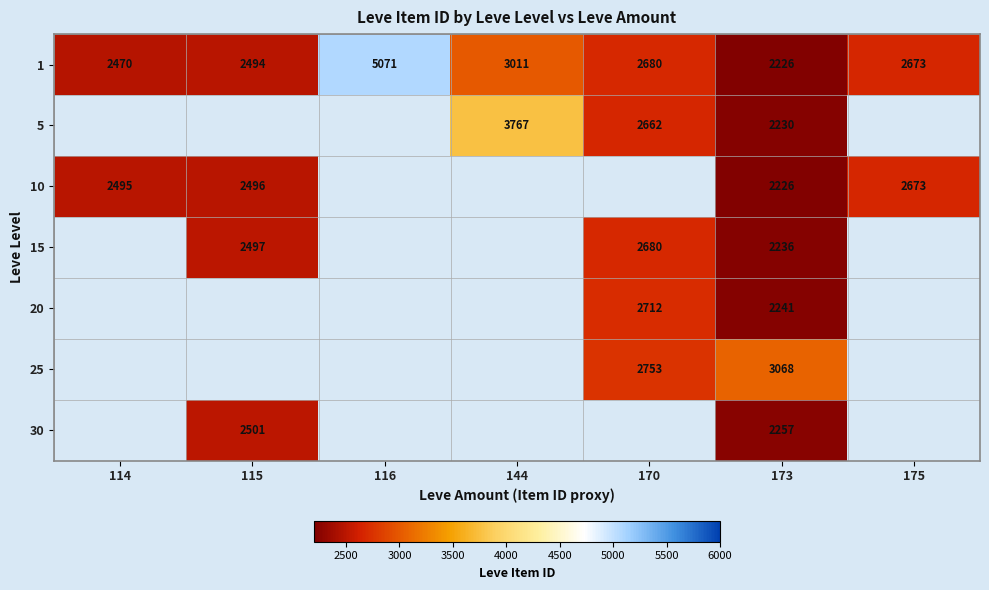

At which label does 1 first exceed 2673?

116